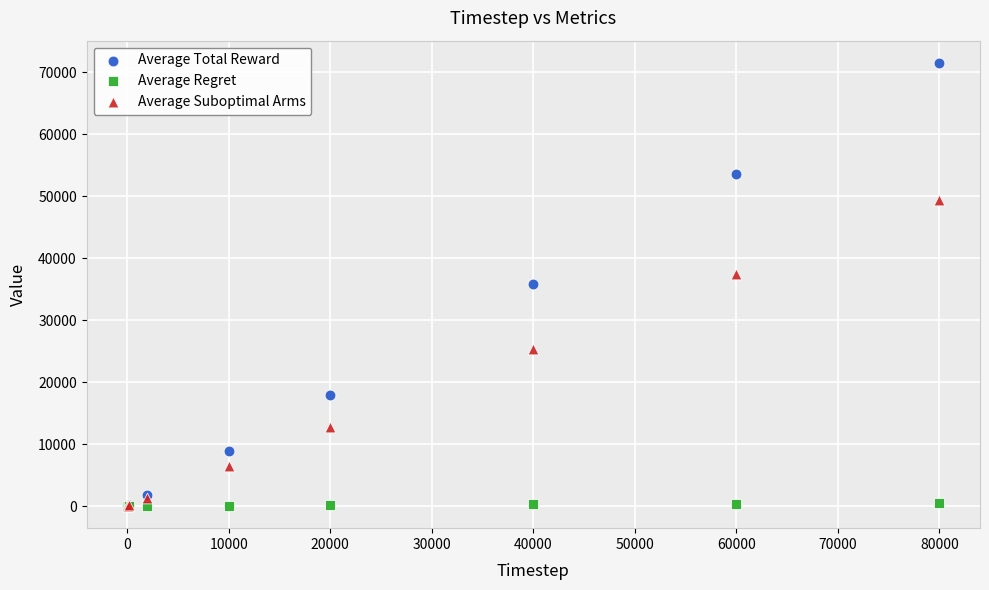

What are all the series names shown in the legend?

Average Total Reward, Average Regret, Average Suboptimal Arms